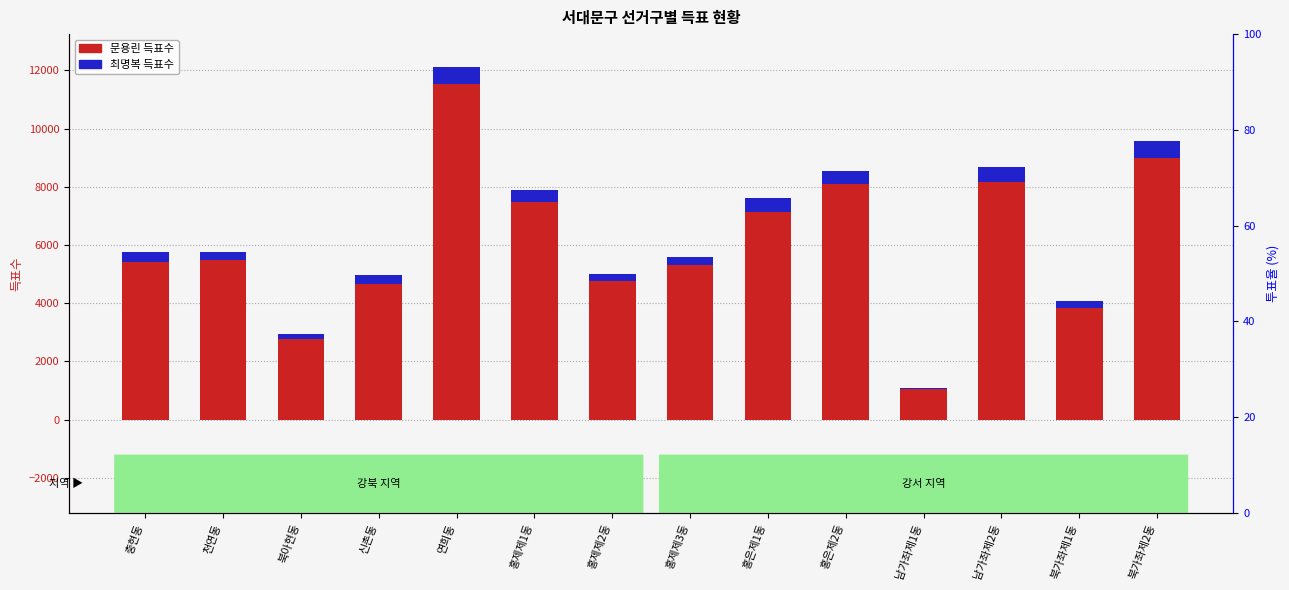

Which series has the widest spread of values?

문용린